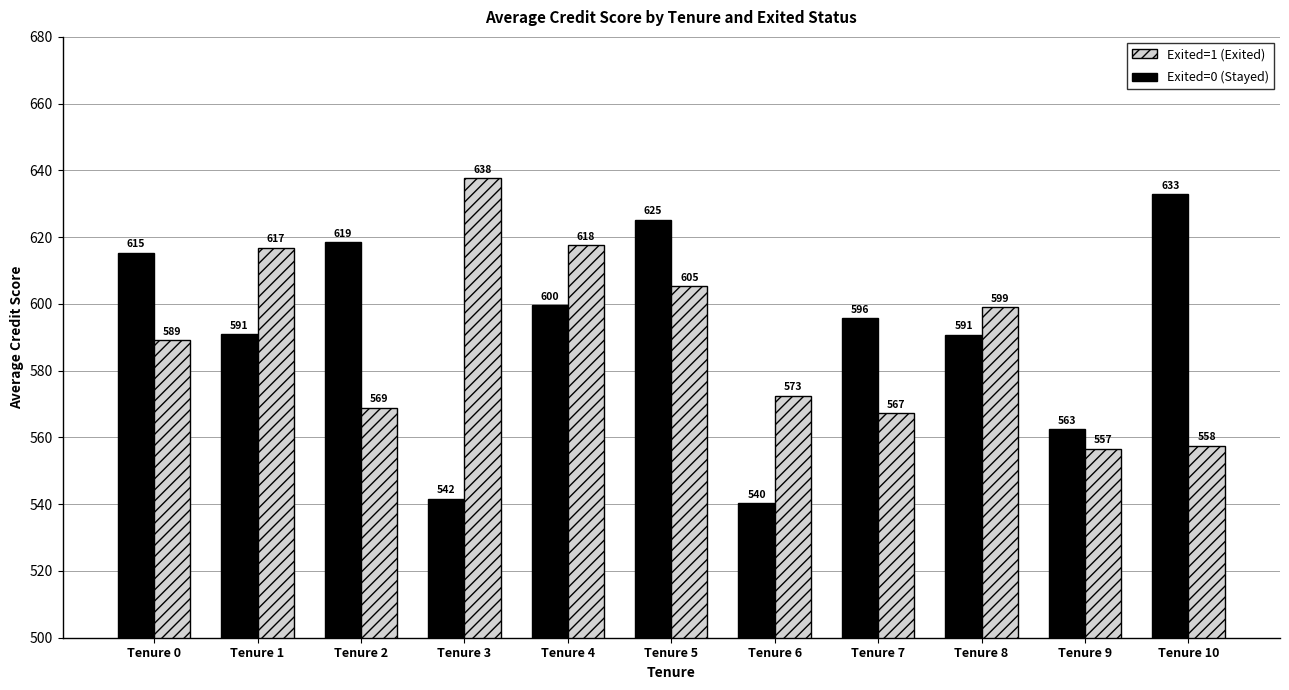

Does the chart contain stacked bars?

No